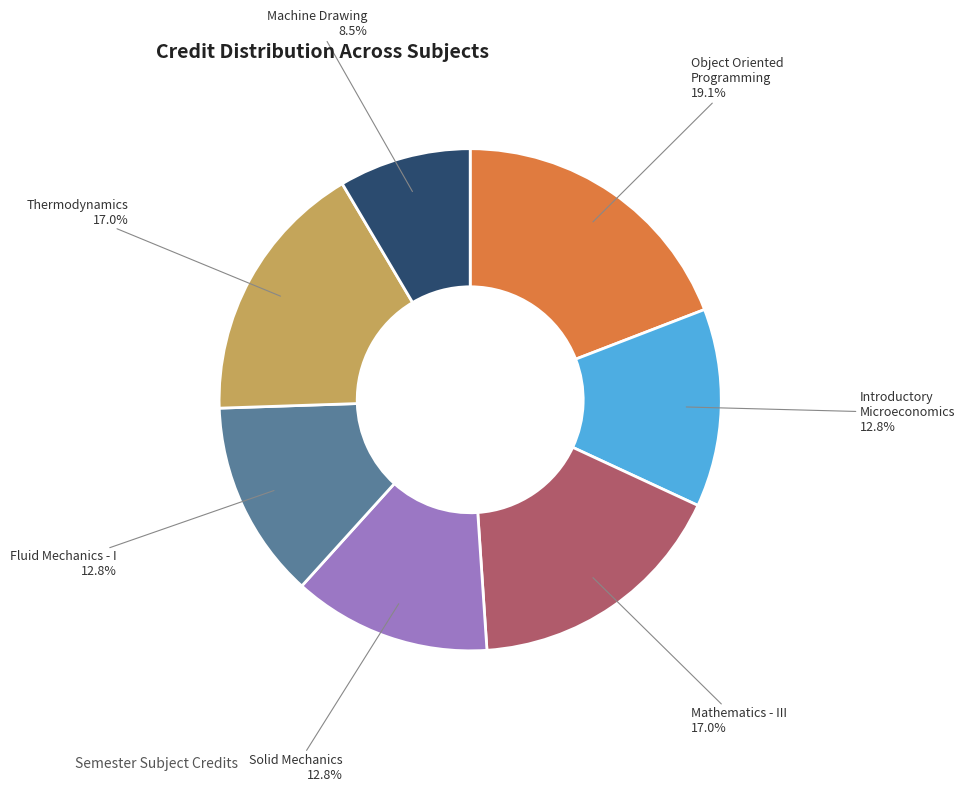

Does any single category account for the majority?

No